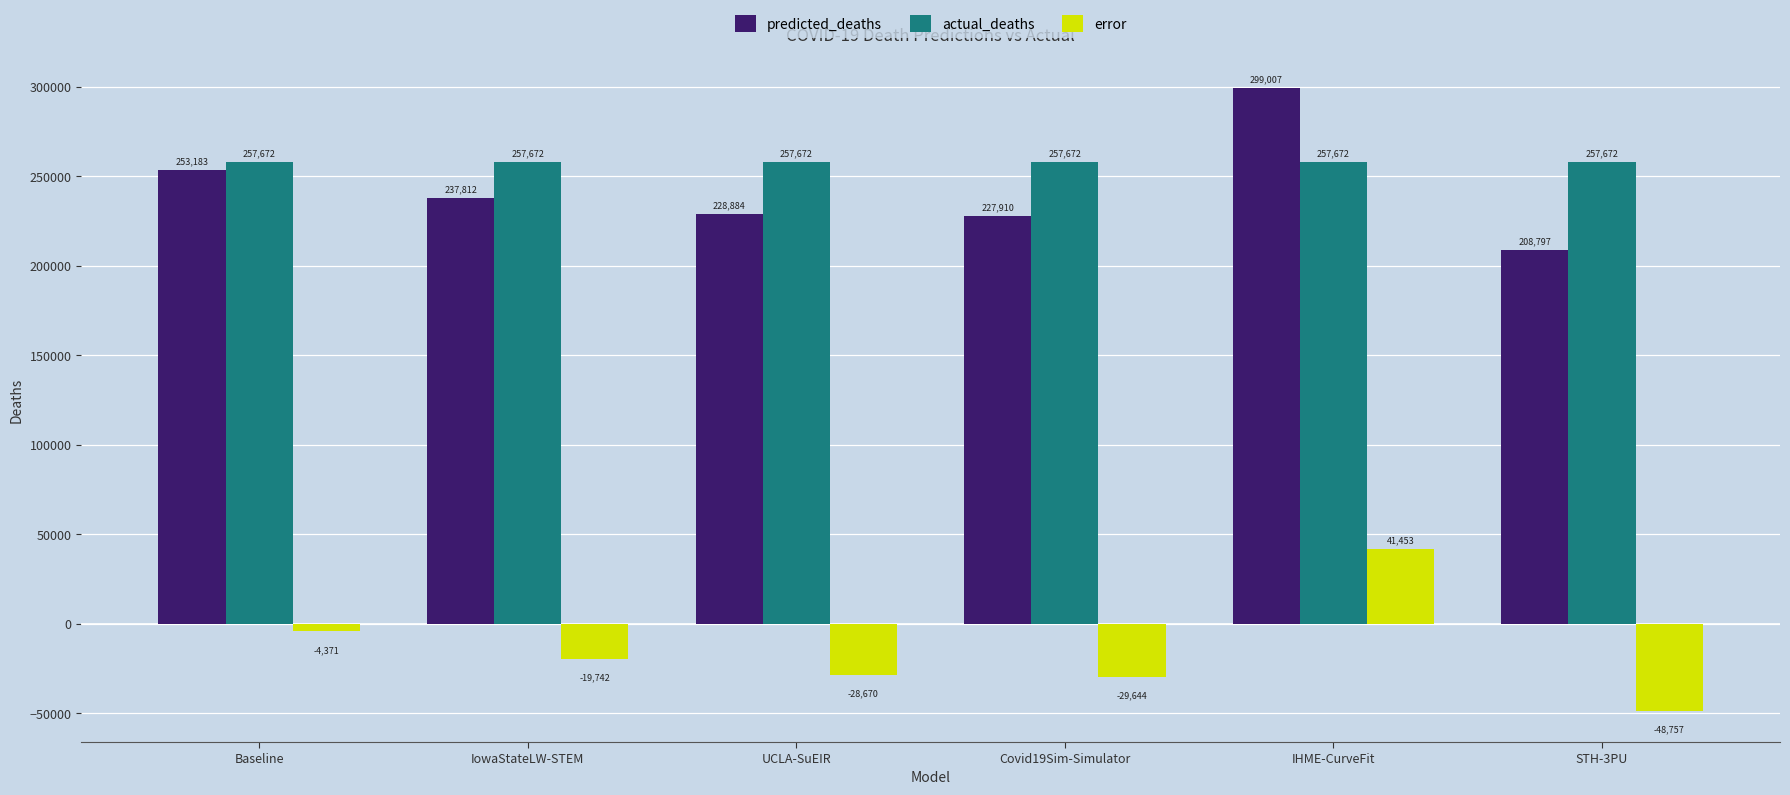

What is the difference between the predicted_deaths values at UCLA-SuEIR and Covid19Sim-Simulator?

974.1